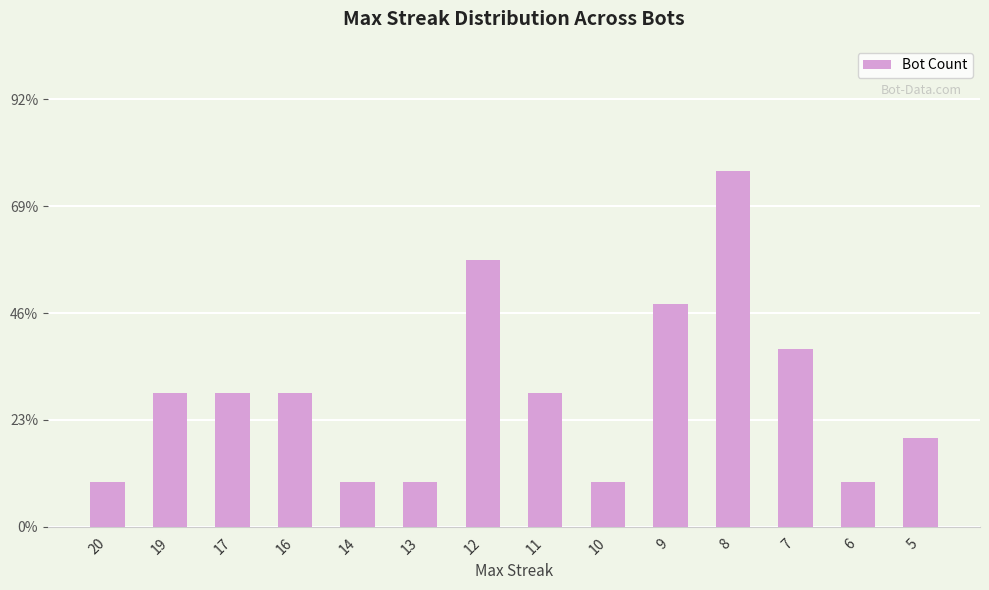

Does the chart contain any negative values?

No